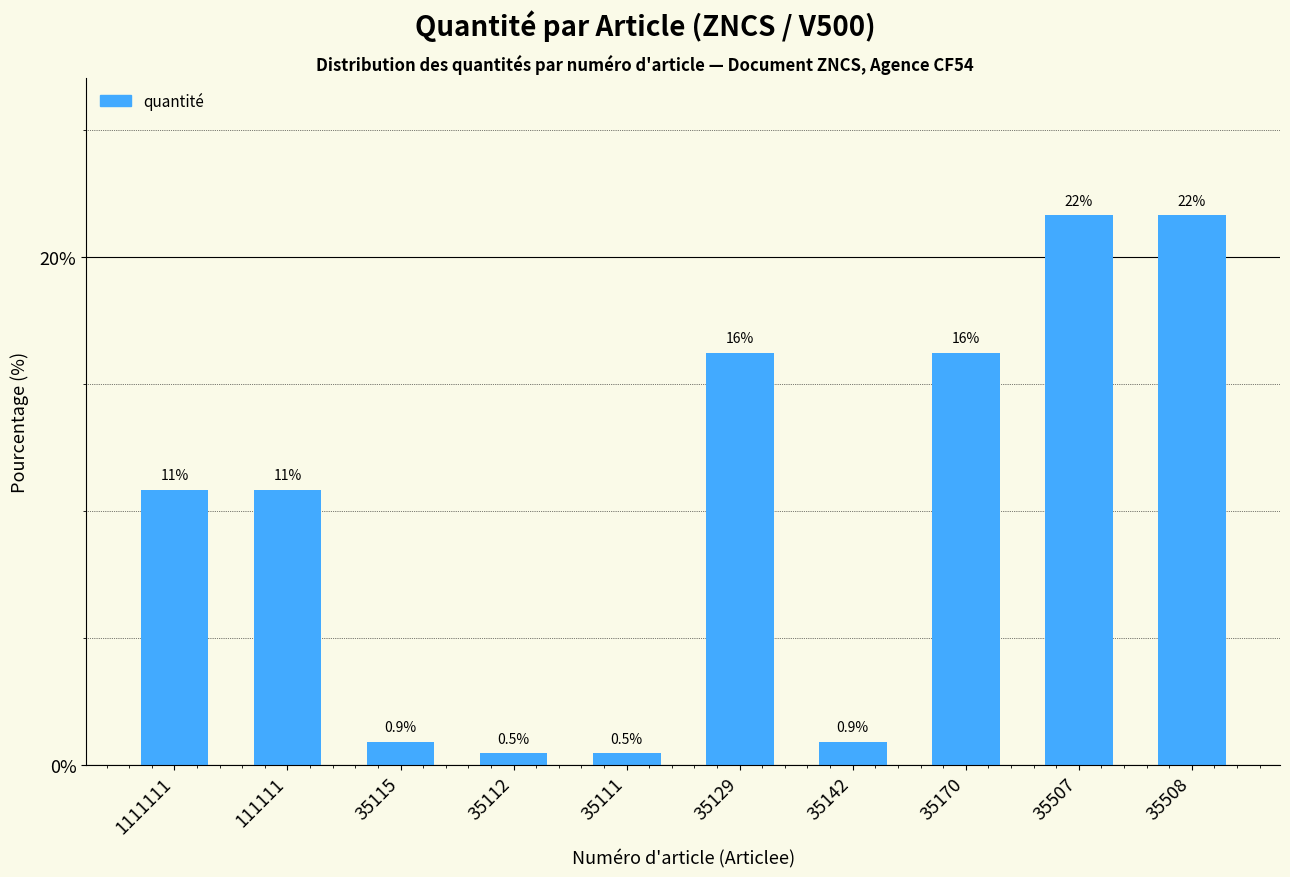

What is the smallest value displayed?

0.5